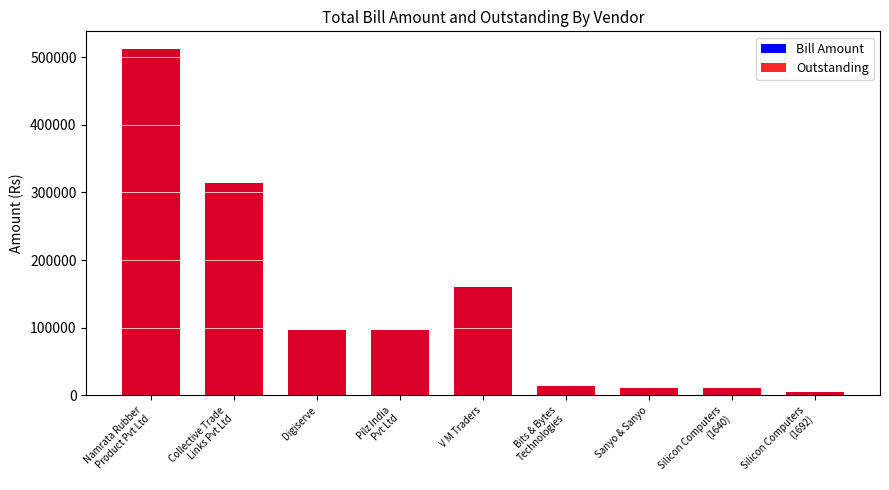

At which label does Outstanding reach its minimum?

Silicon Computers
(1692)